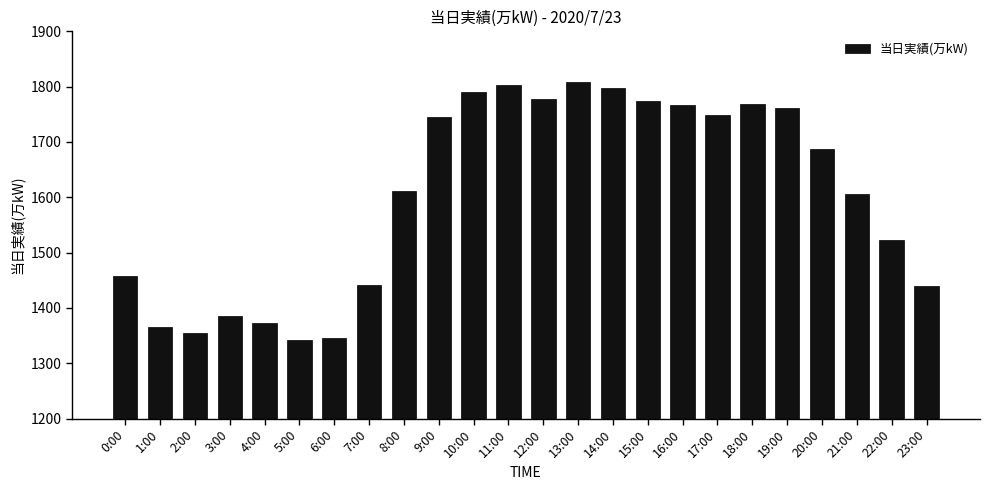

Count the number of categories in the chart.

24